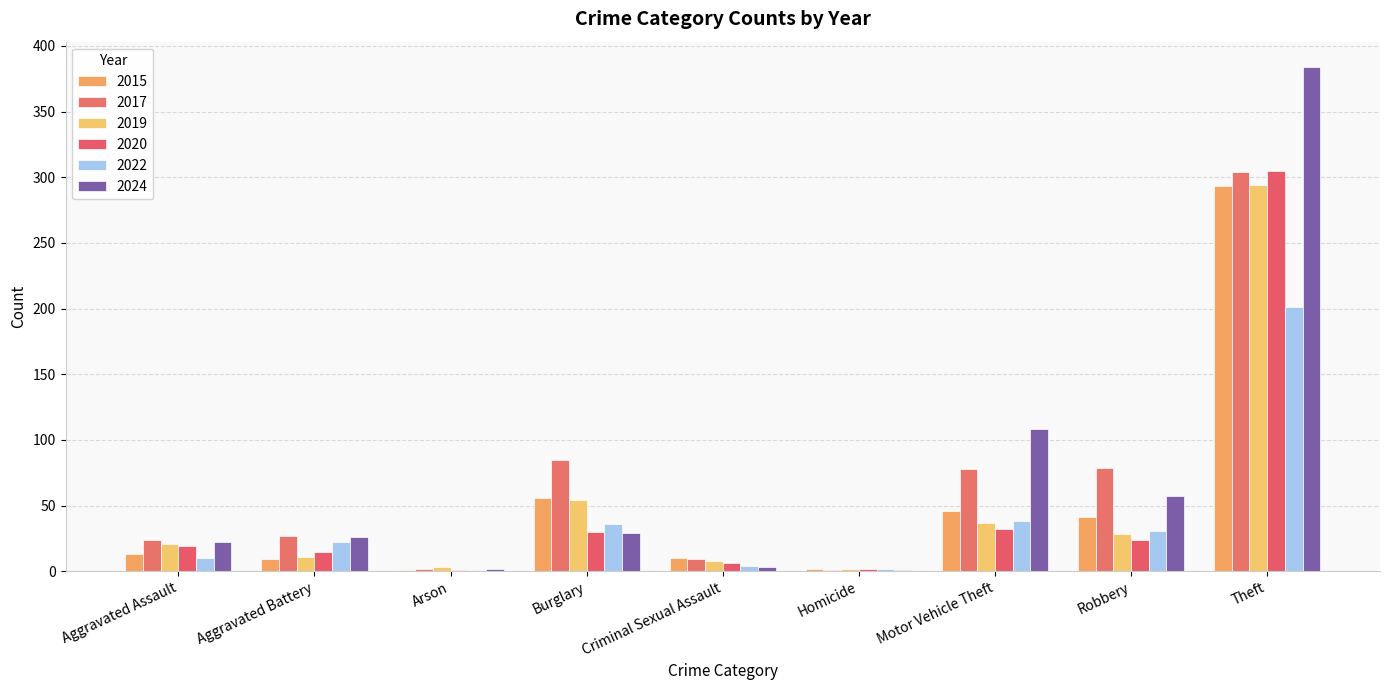

Which series has the widest spread of values?

2024